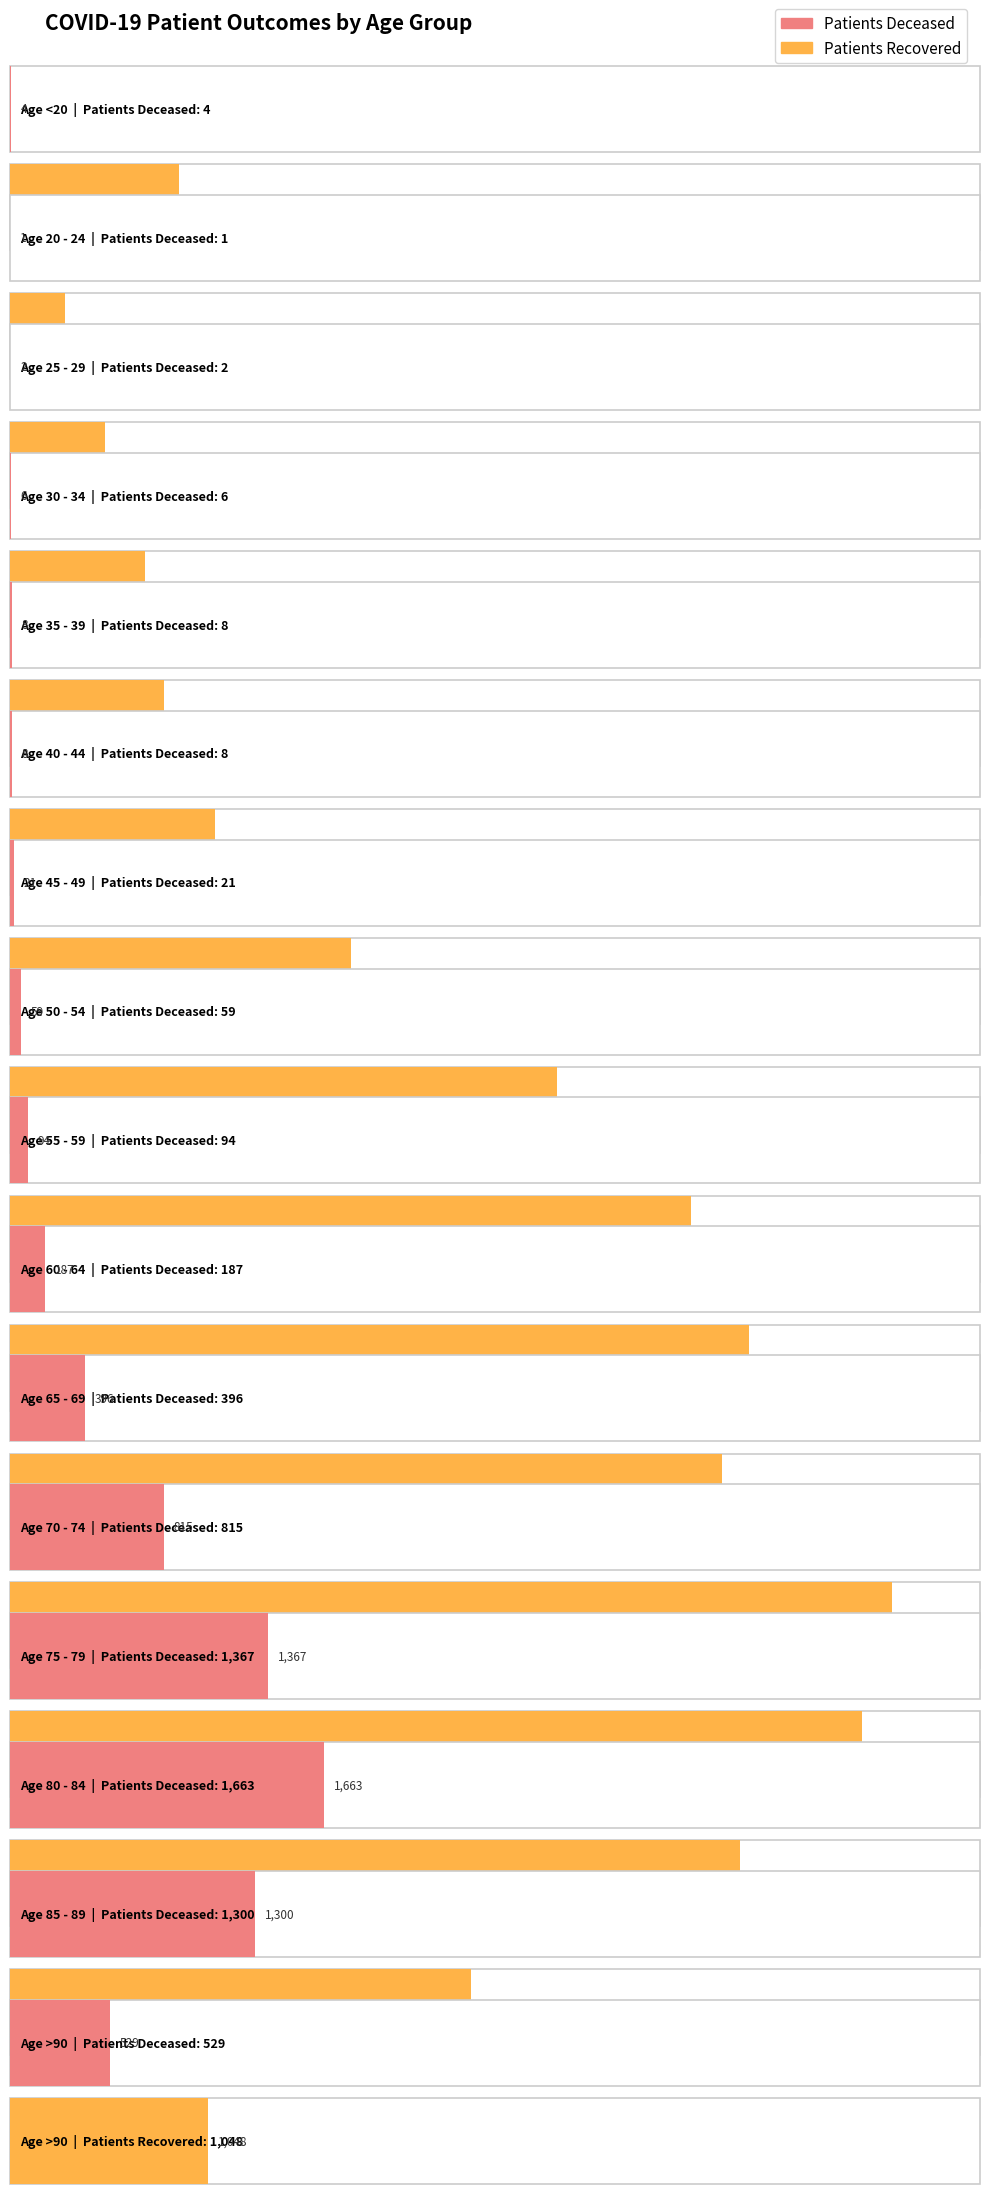

What is the label of the 2nd bar from the right?

85 - 89